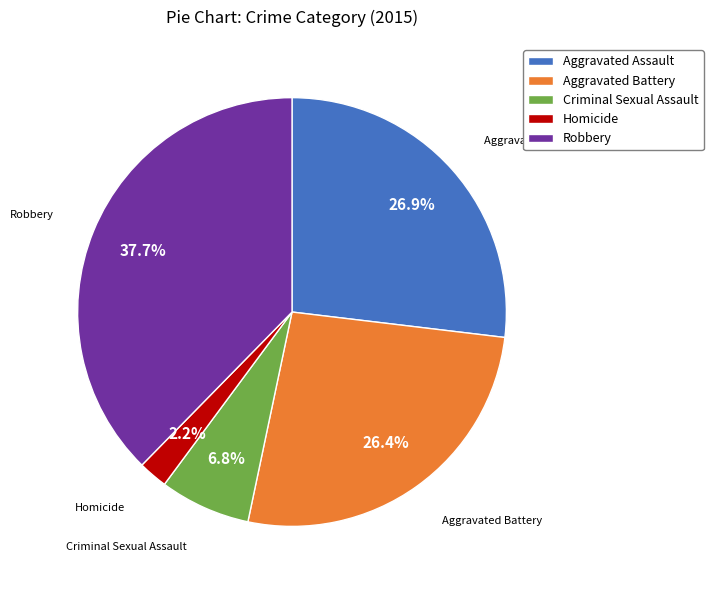

Is Aggravated Battery the majority of the pie?

No